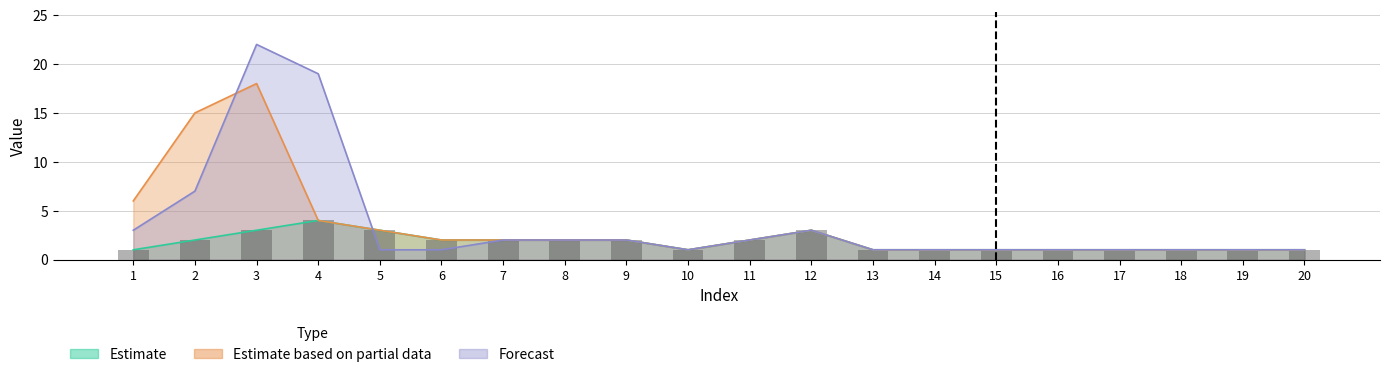

True or false: Estimate based on partial data has a value of 1 at 13.

True